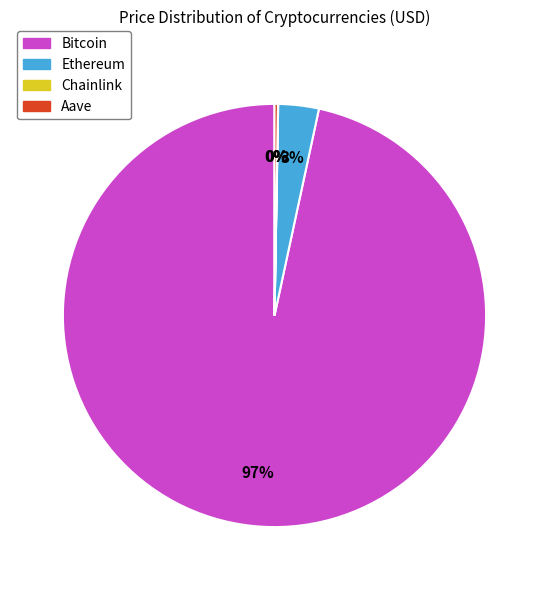

The Ethereum slice represents 12% of the pie. True or false?

False